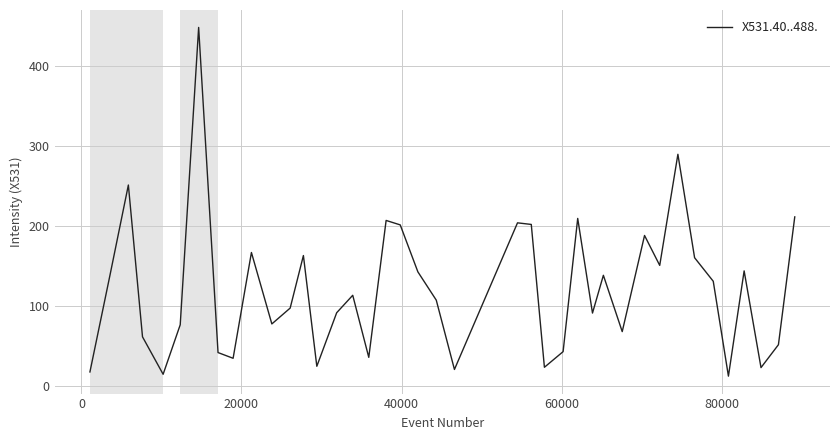

What is the maximum value shown in the chart?

447.8